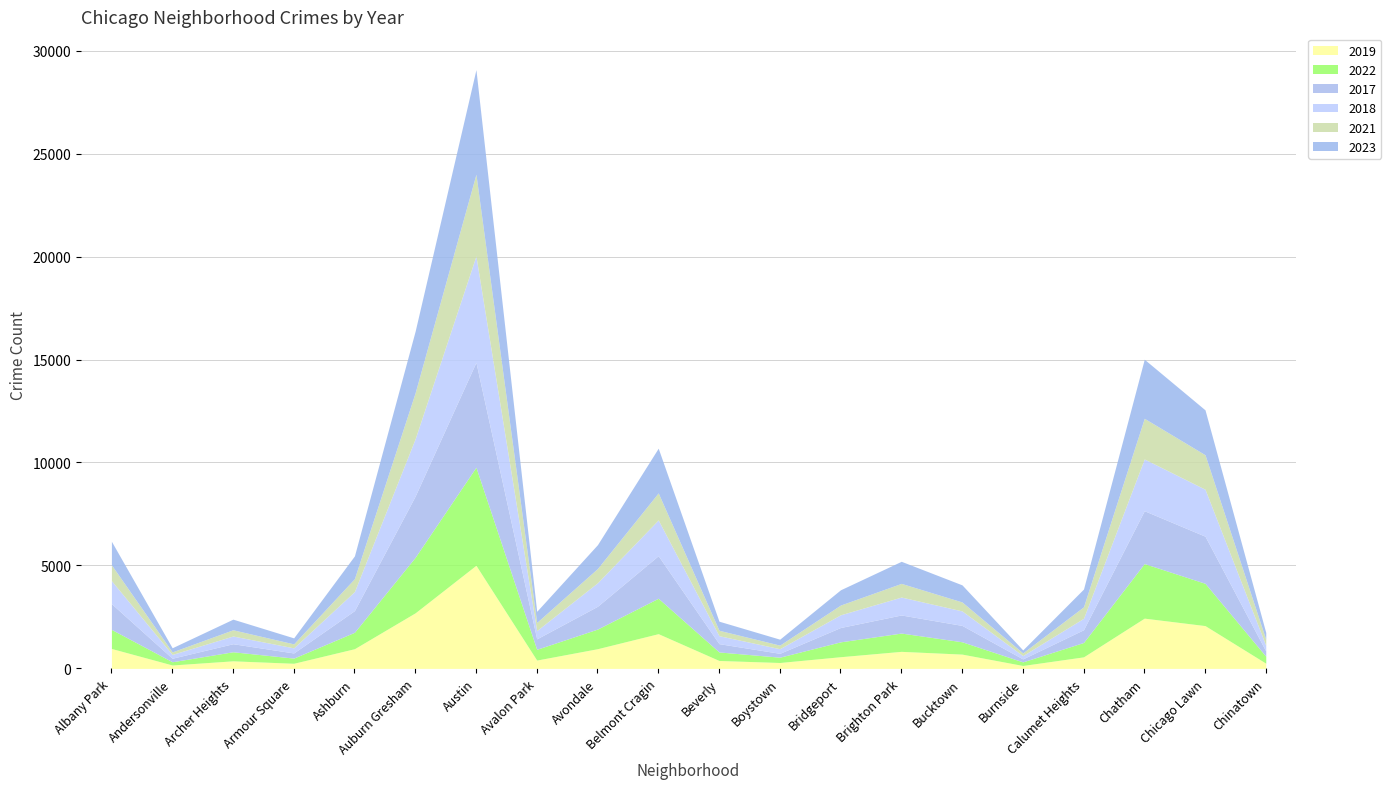

What is the sum of all 2023 values?

24966